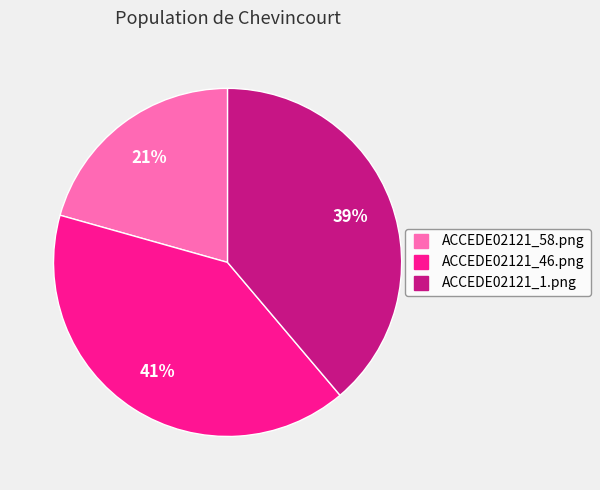

How many segments does this pie chart have?

3